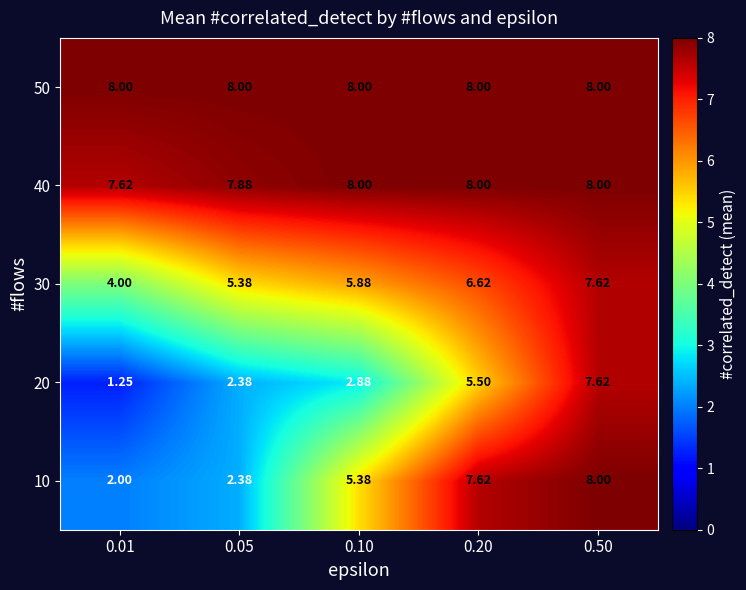

Is the value of 10 at 0.20 greater than the value of 20 at 0.05?

Yes